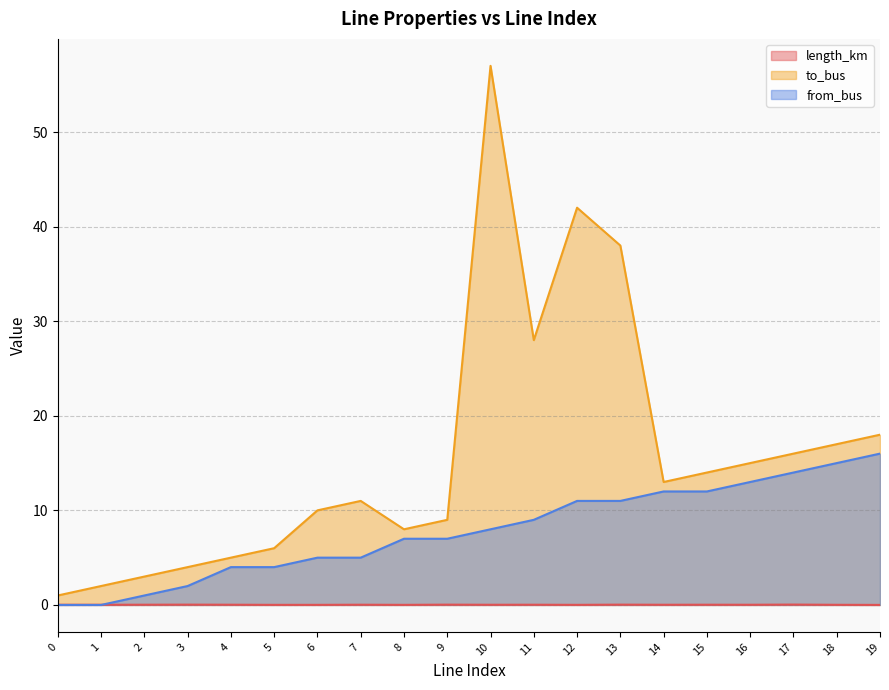

How many lines are shown in the chart?

3